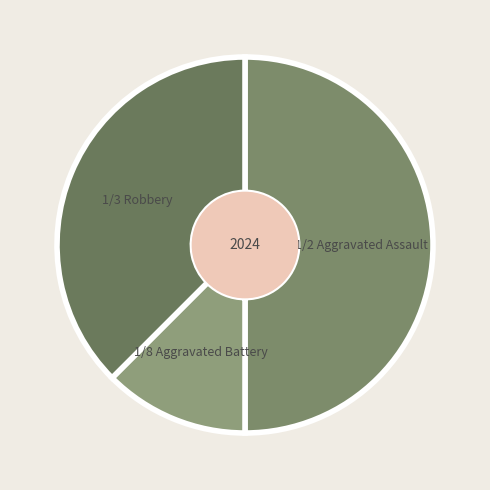

How many slices are in this pie chart?

3